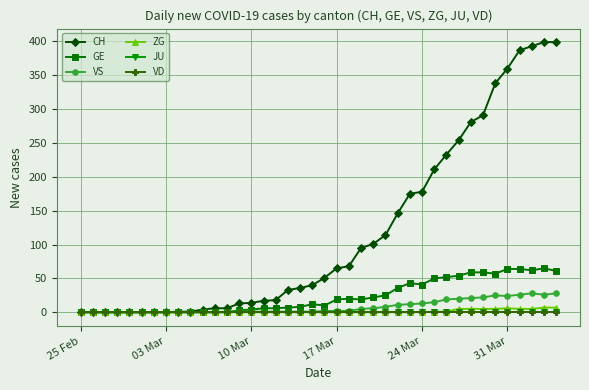

Is this an area chart (filled region under the line)?

No